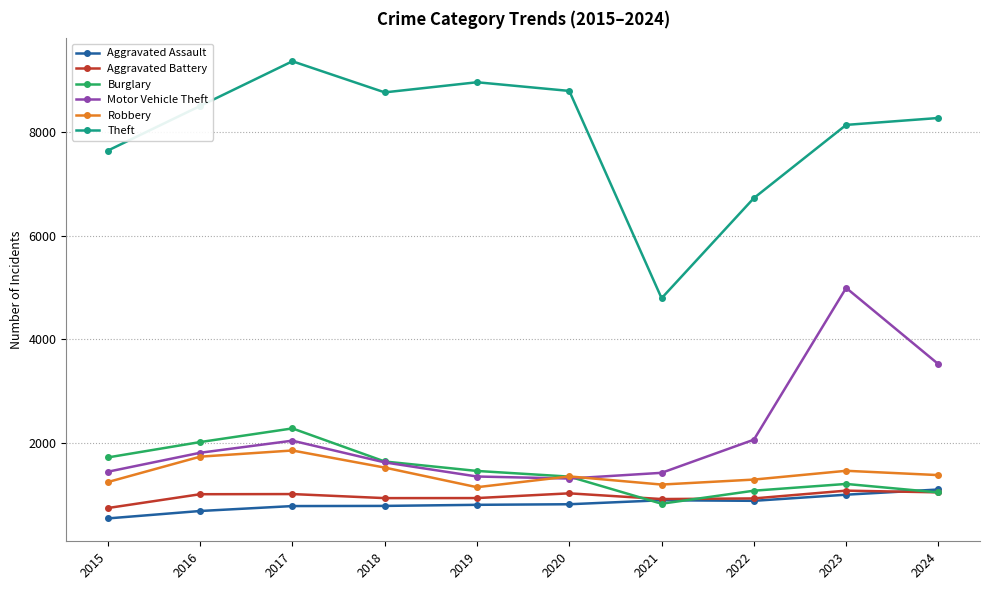

What is the difference between the highest and lowest values at 2018?

7961